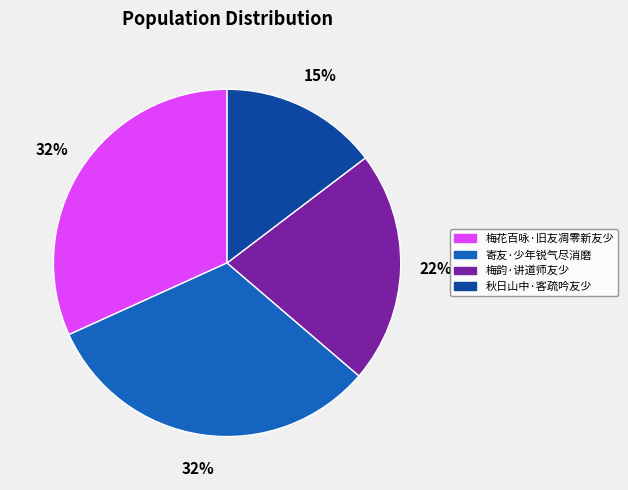

The 梅花百咏·旧友凋零新友少 slice represents 17% of the pie. True or false?

False